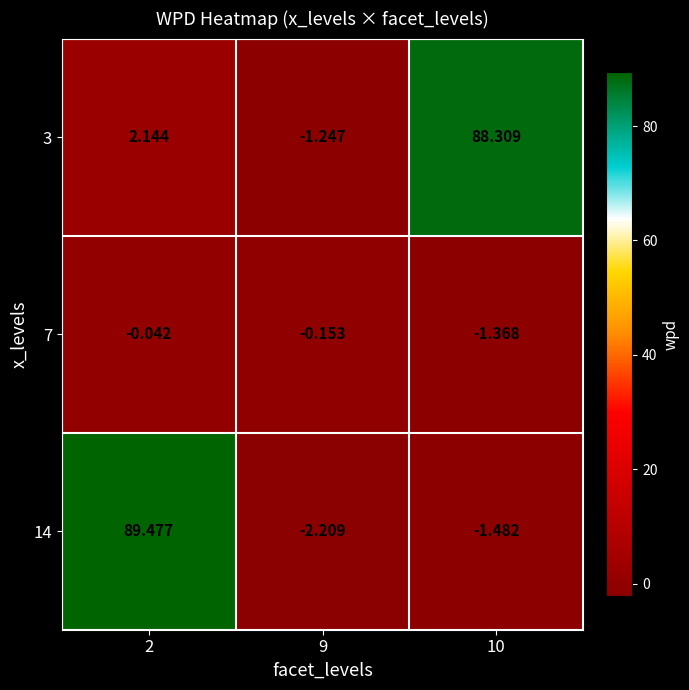

What is the smallest value displayed?

-2.2